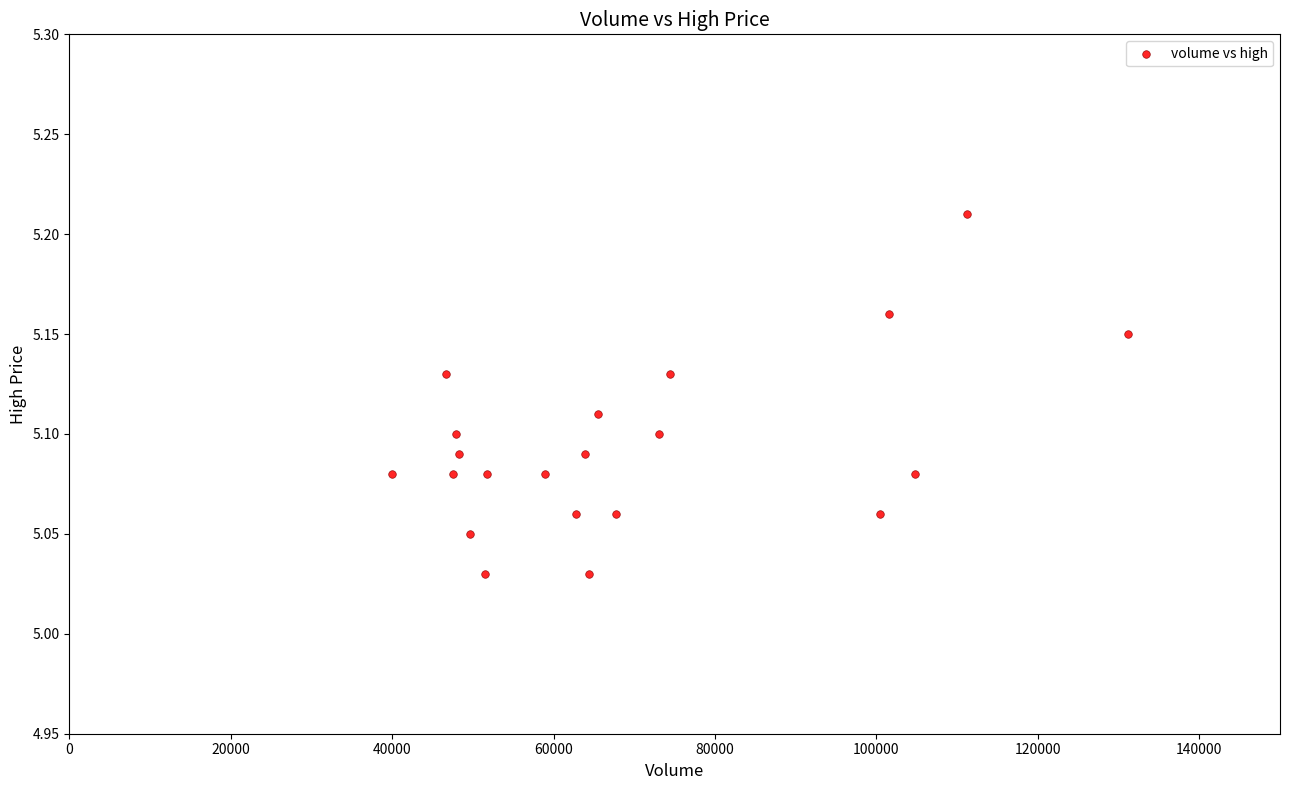

How many points are shown in the scatter plot?

21